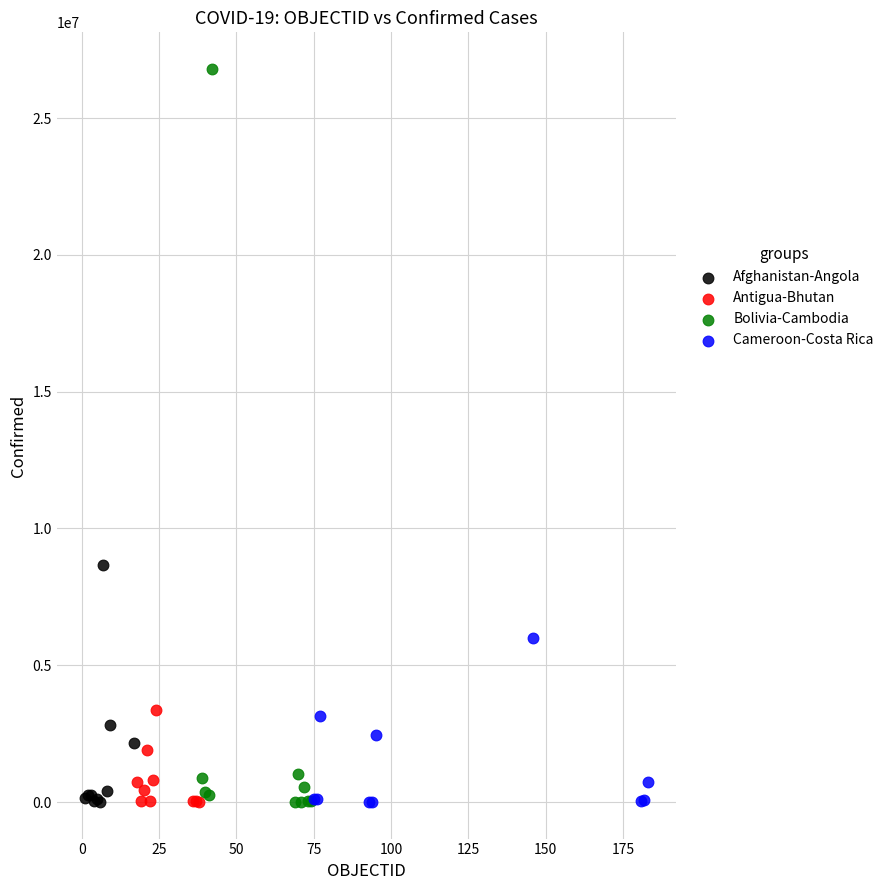

Which series reaches the maximum Y coordinate?

Bolivia-Cambodia